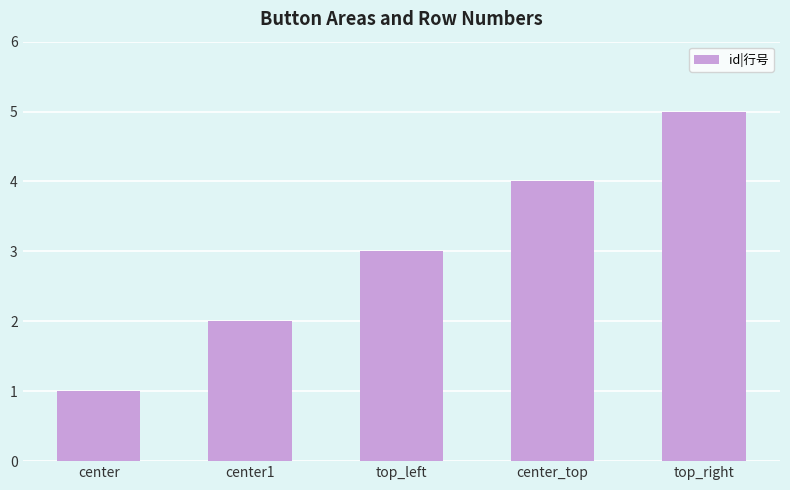

Reading left to right, extract all data points from this chart.

center=1	center1=2	top_left=3	center_top=4	top_right=5